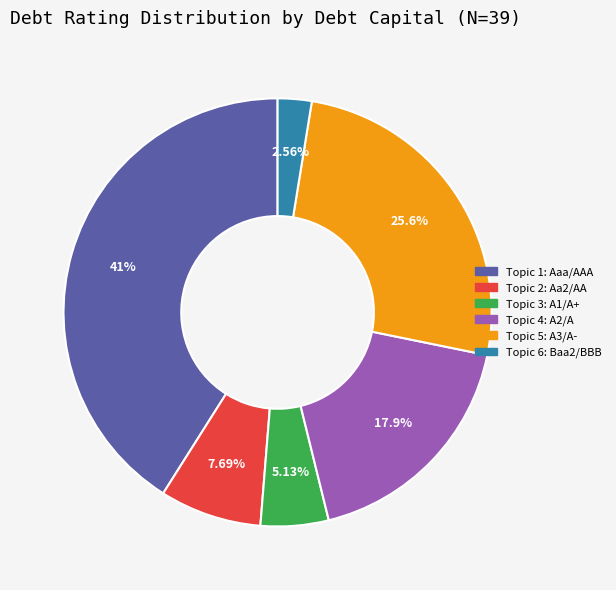

Does any single category account for the majority?

No